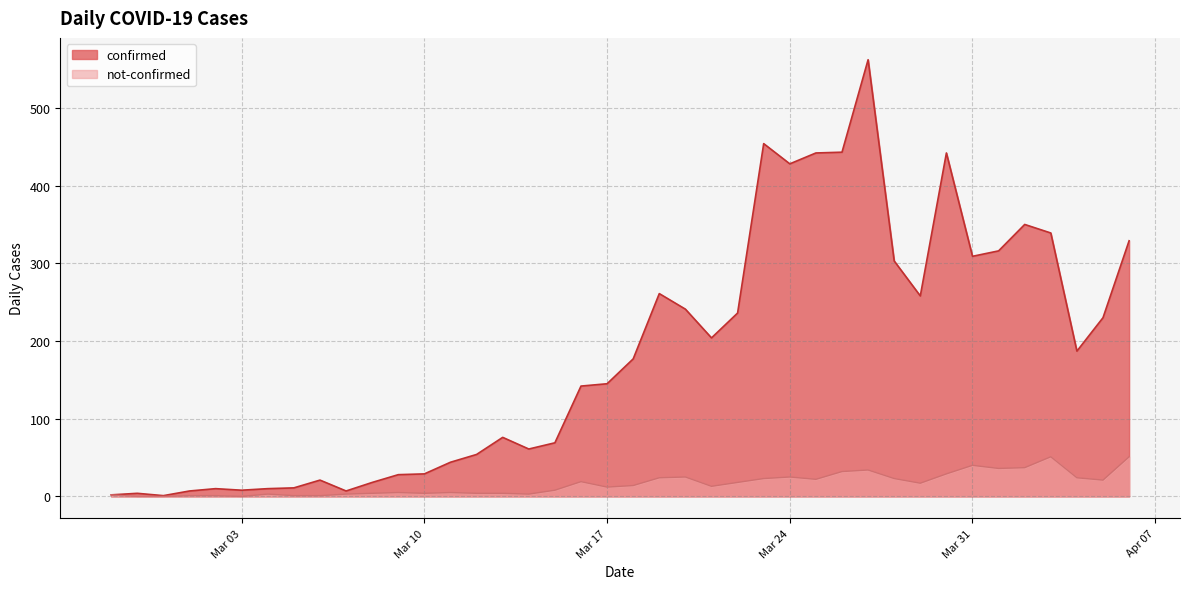

What value does the not-confirmed series have at 2020-03-07?

3